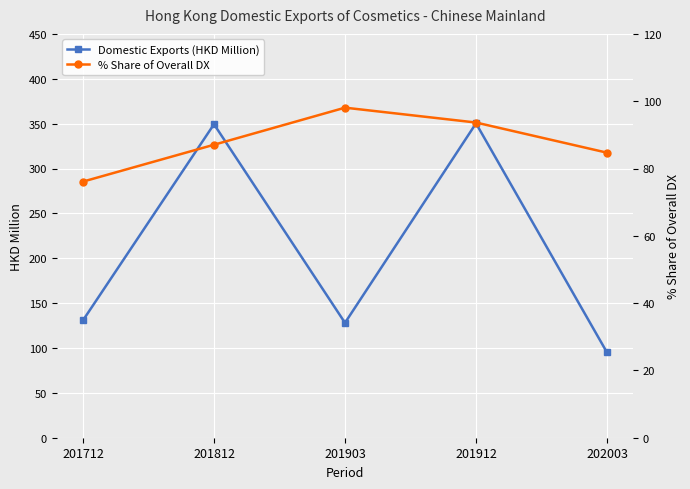

At which label is Domestic Exports (HKD Million) closest to 222?

201712